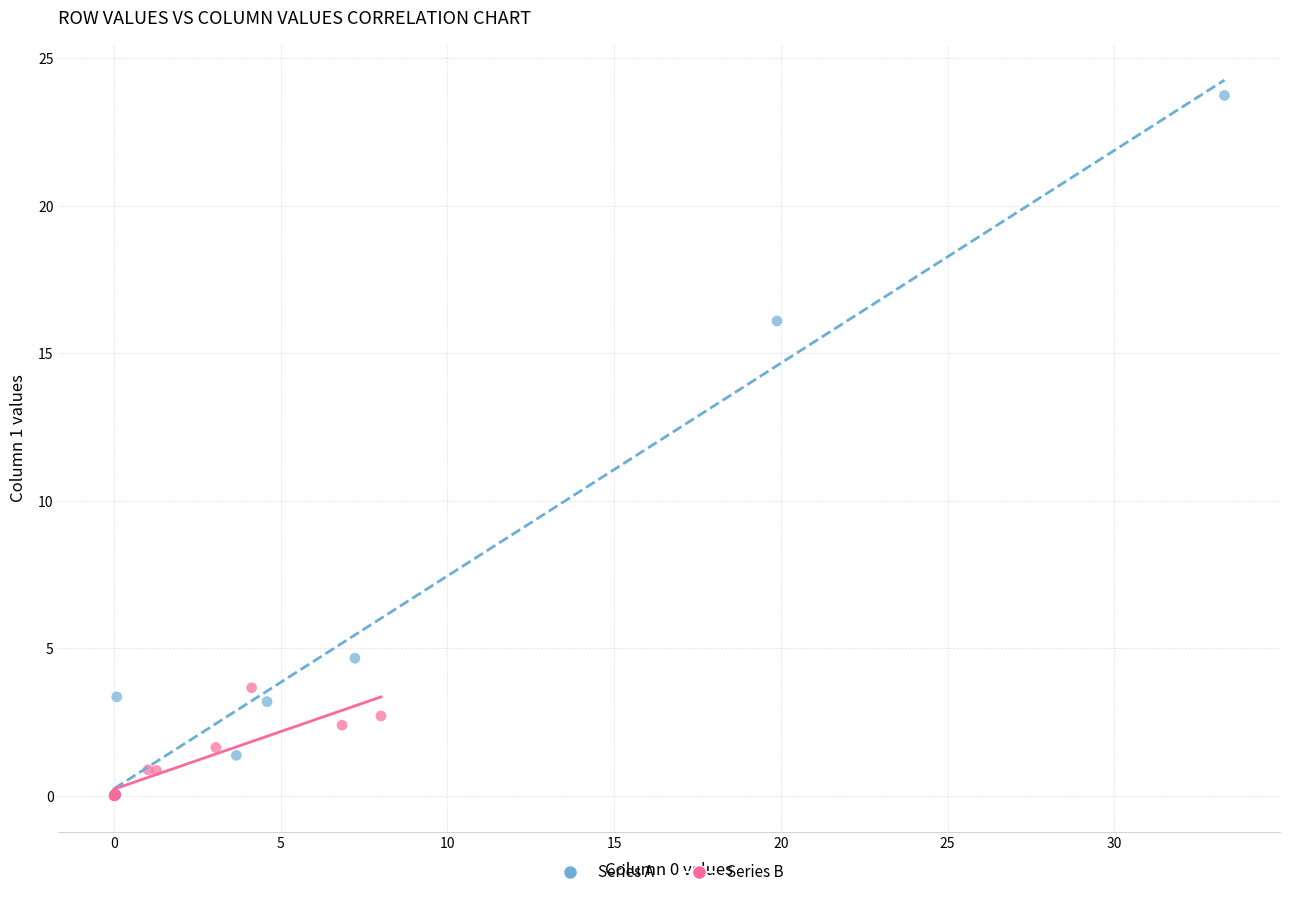

Which series reaches the maximum Y coordinate?

Series A